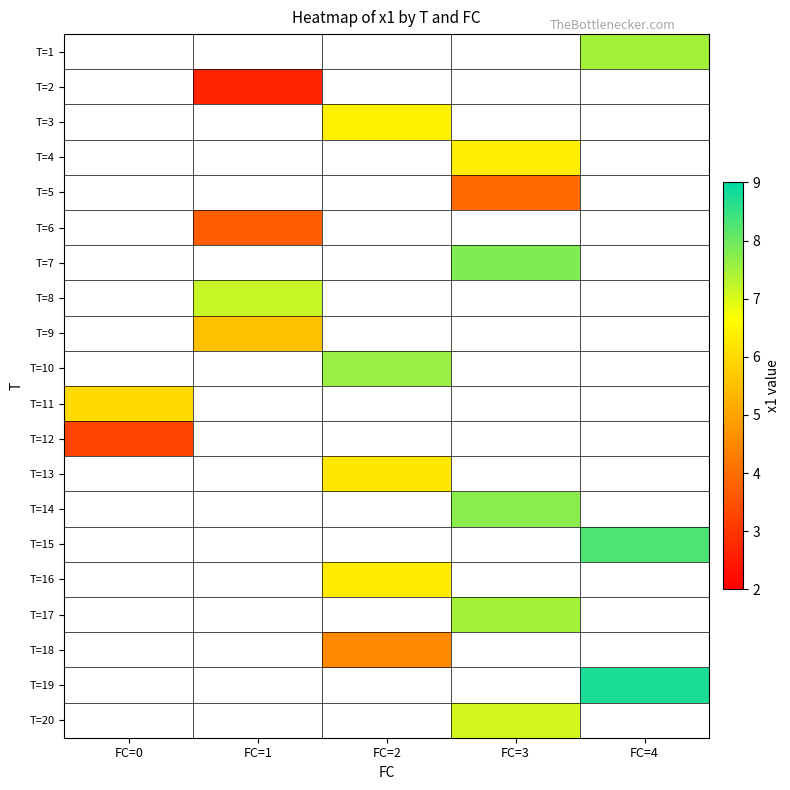

Which series has the largest range (max minus min)?

T=11